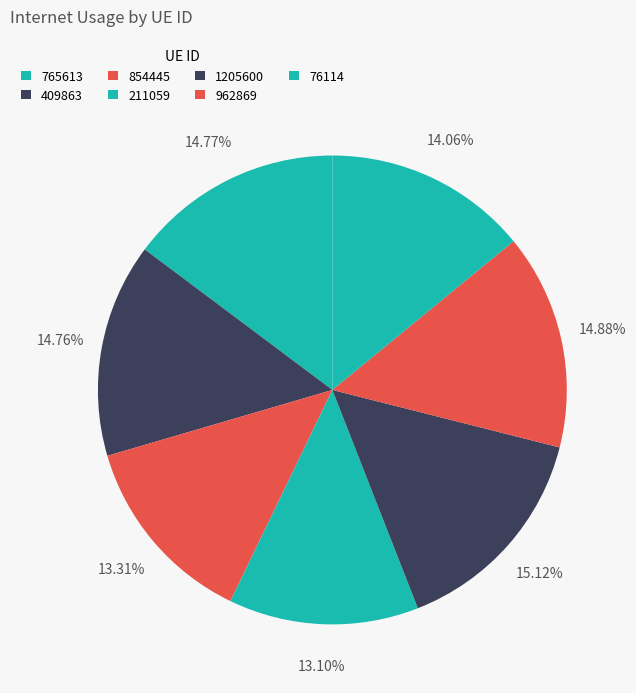

What is the total percentage of 765613 and 409863?

29.5%